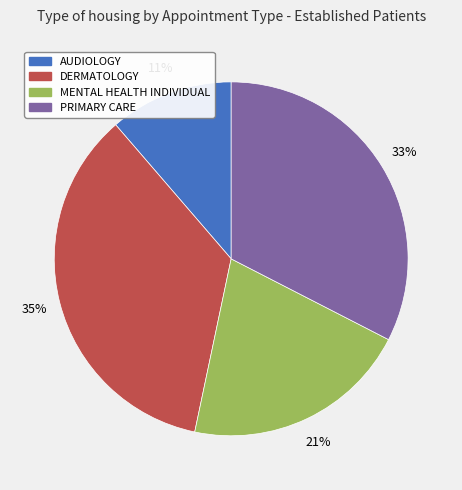

Rank the categories by value from lowest to highest.

AUDIOLOGY, MENTAL HEALTH INDIVIDUAL, PRIMARY CARE, DERMATOLOGY